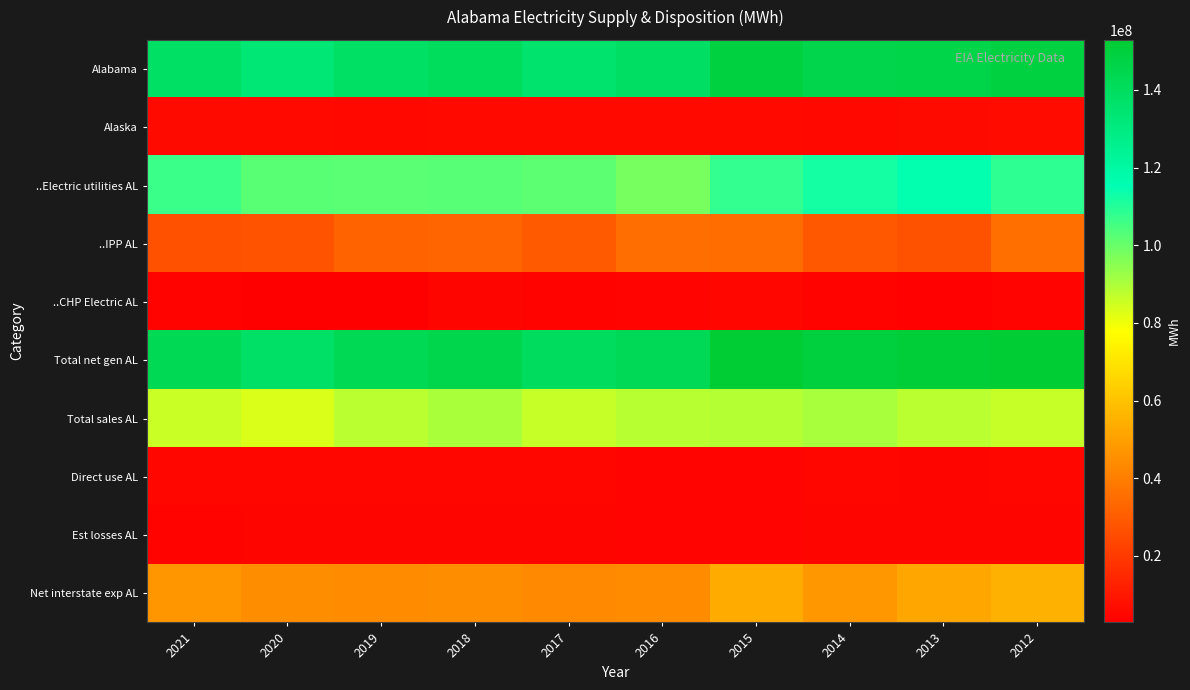

Rank the series by their maximum value, from lowest to highest.

Est losses AL, ..CHP Electric AL, Direct use AL, Alaska, ..IPP AL, Net interstate exp AL, Total sales AL, ..Electric utilities AL, Alabama, Total net gen AL